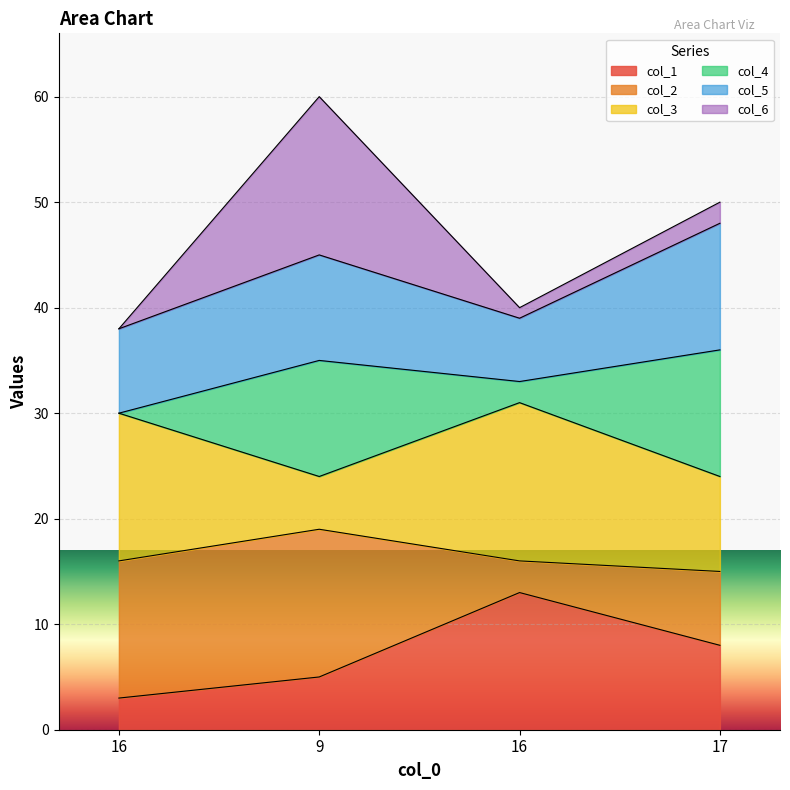

What is the greatest value displayed?

60